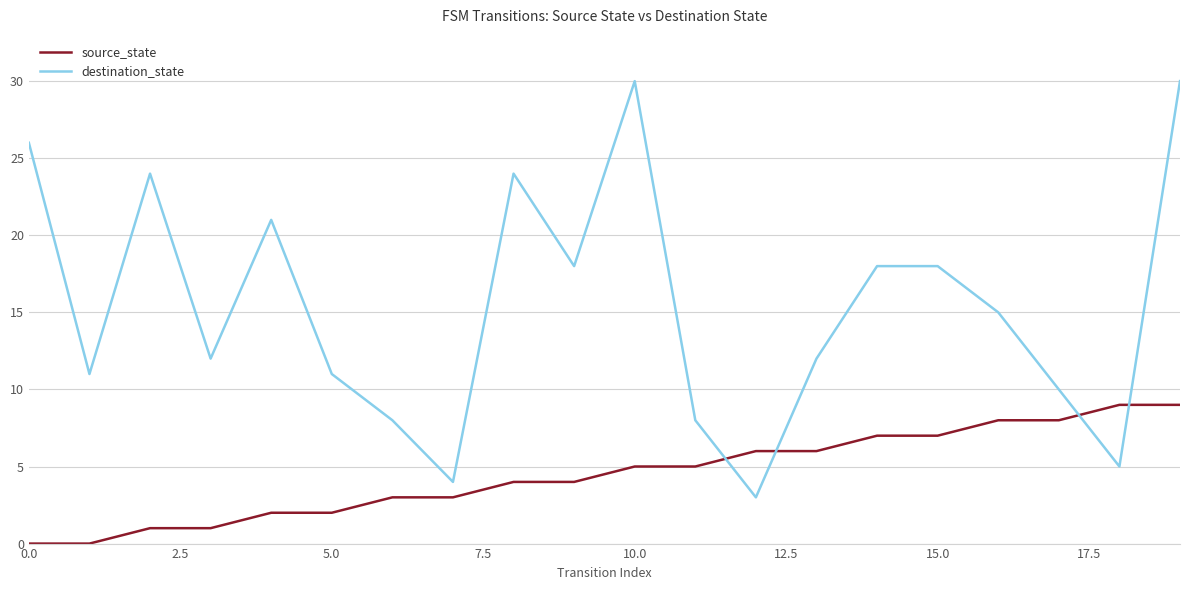

True or false: destination_state and source_state cross at least once.

True